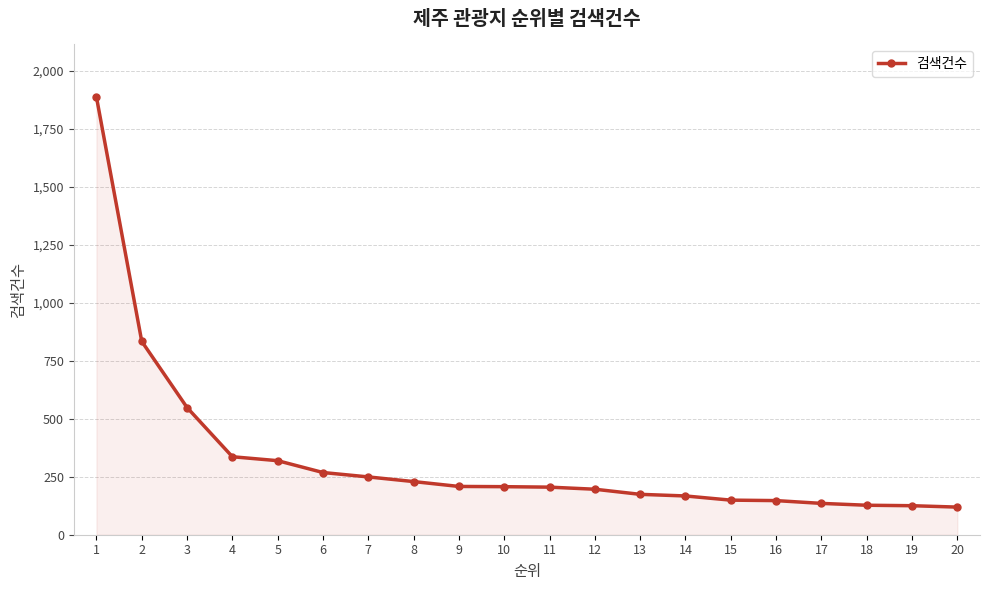

What is the value of the 13th point from the left?

174